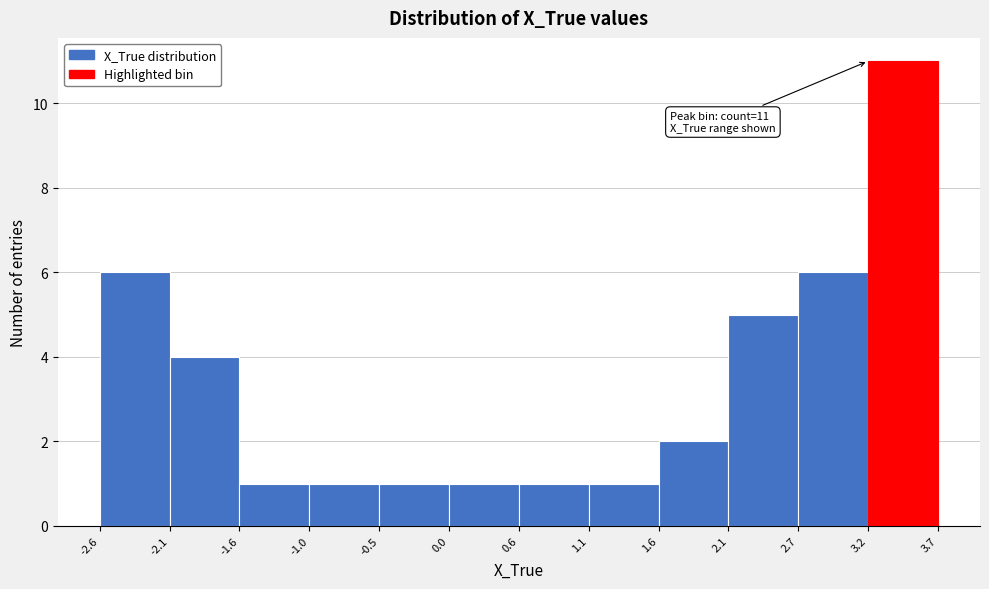

Over which range of the x-axis is the bar tallest?

3.2 to 3.7